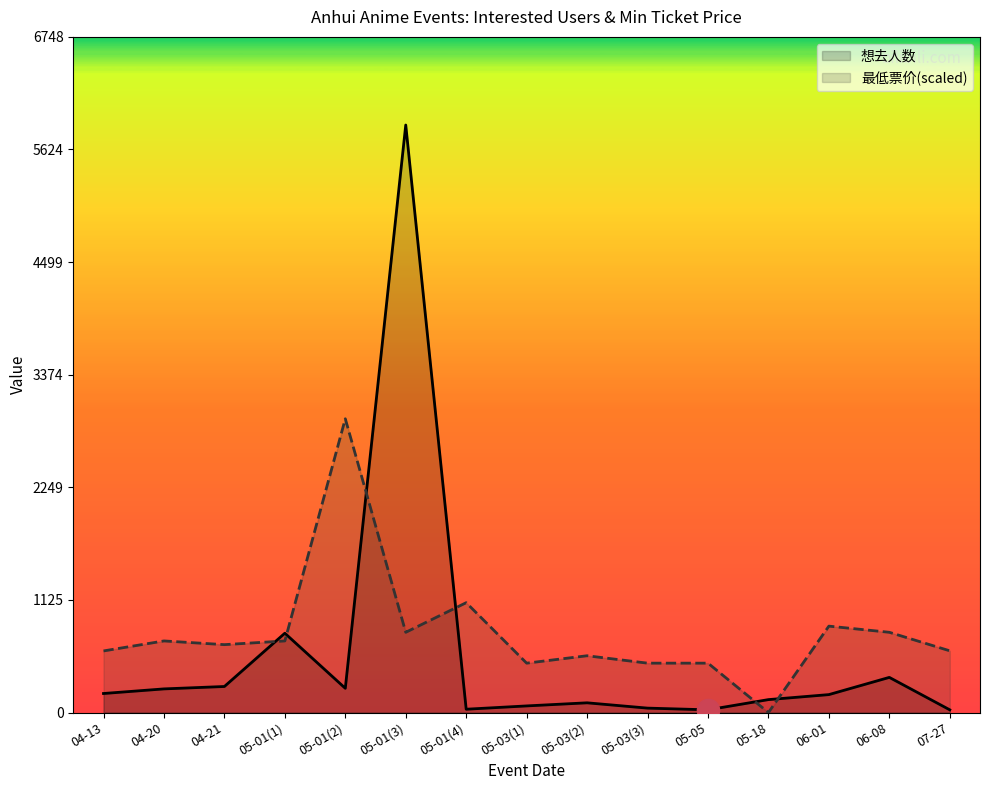

True or false: 最低票价(scaled) and 想去人数 intersect in this chart.

True